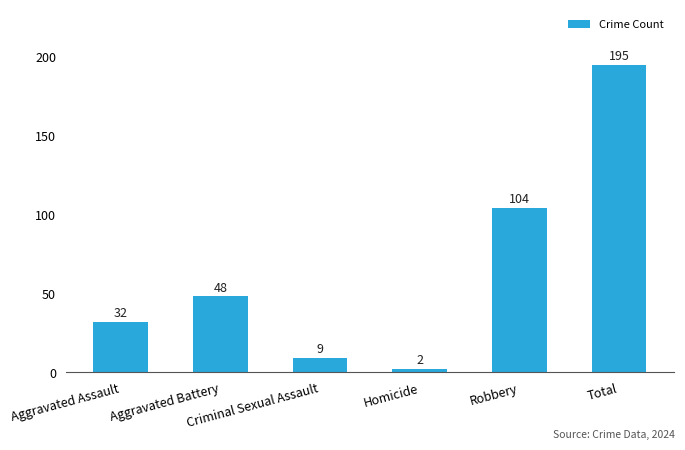

The chart shows a value of 48 at Aggravated Battery. True or false?

True